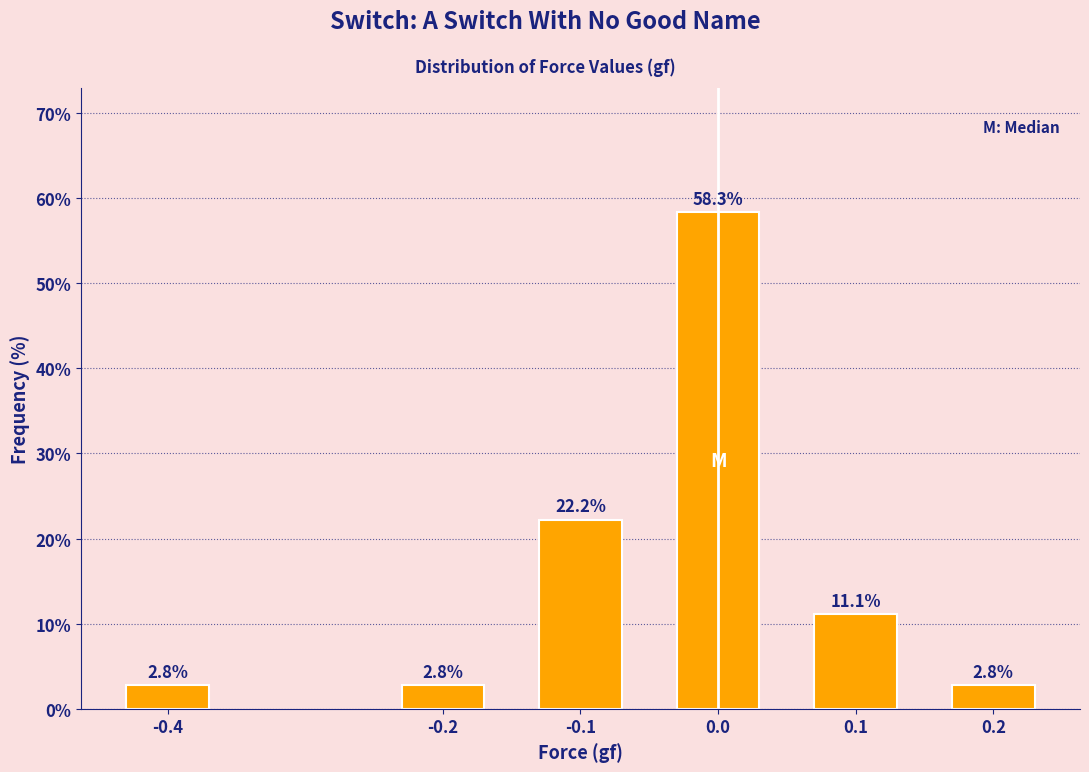

Reading right to left, what are all the values shown in this chart?

2.8	11.1	58.3	22.2	2.8	2.8